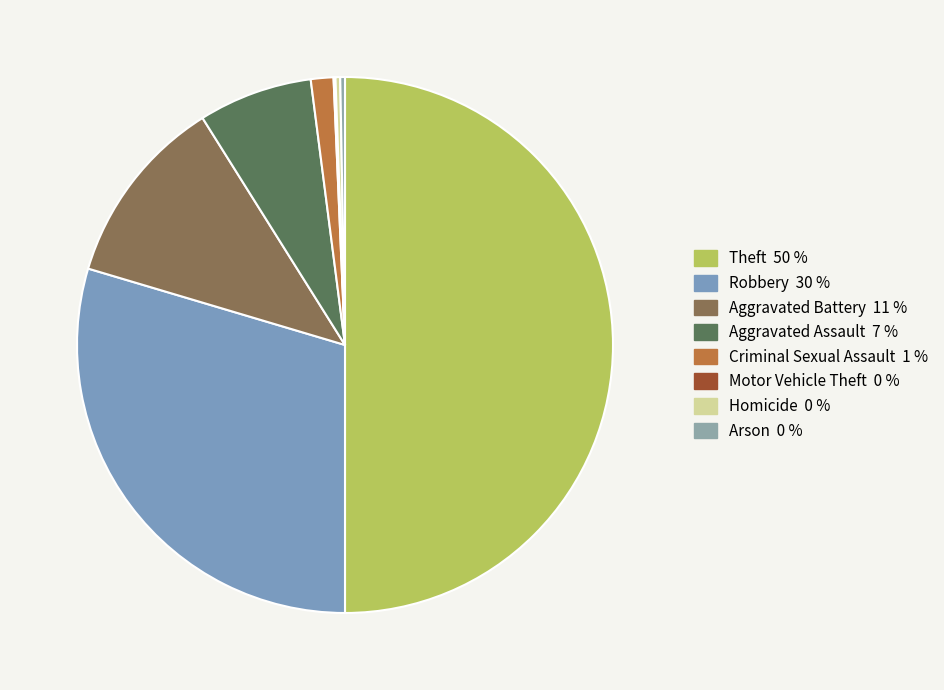

What is the ratio of the value at Arson to the value at Criminal Sexual Assault?

0.2